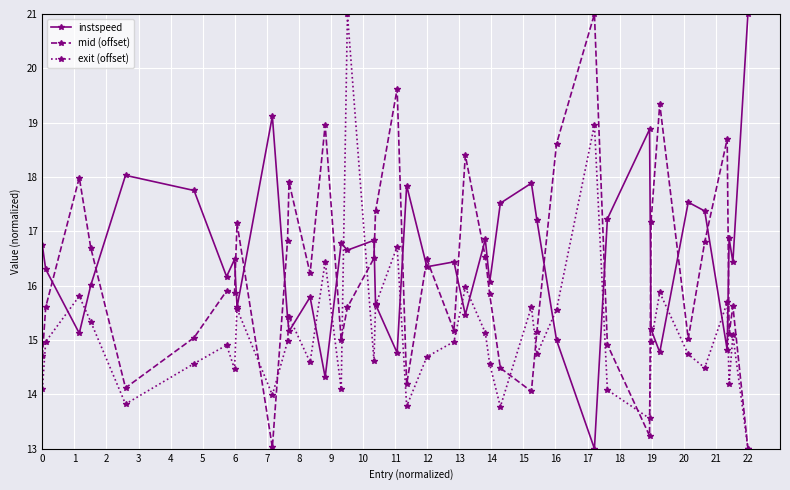

What is the value of the mid (offset) point at the 40th from the left?

13.0